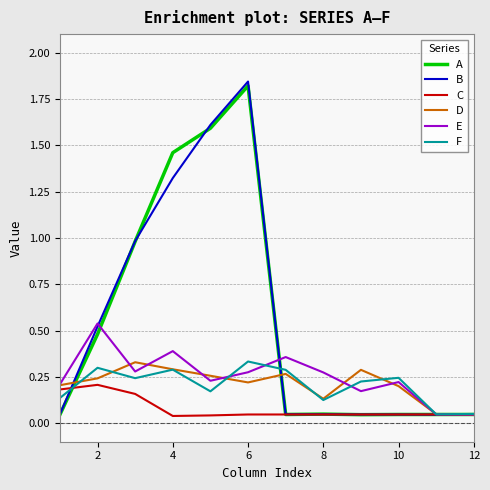

Which series has the largest range (max minus min)?

B